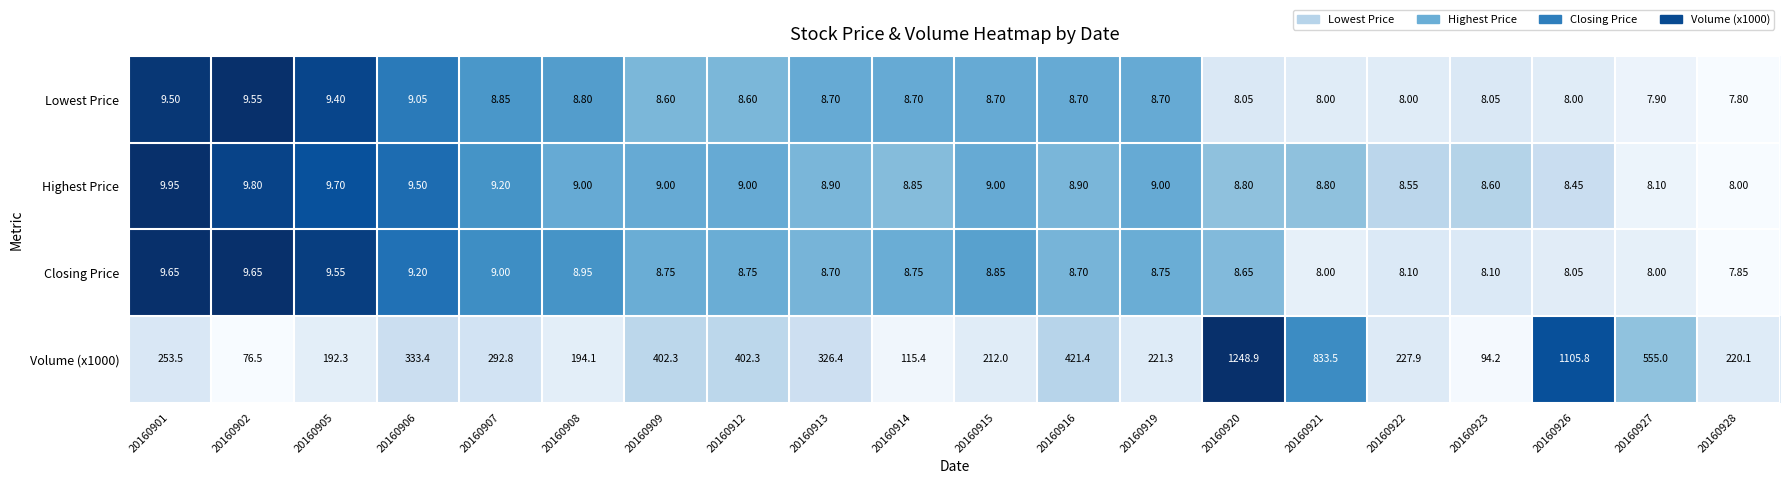

How many categories are shown in the chart?

20